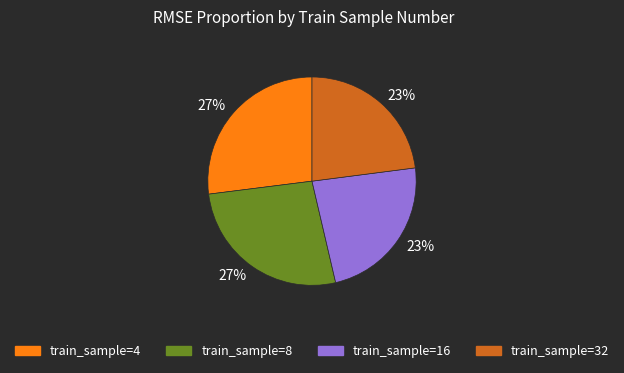

Does any single category account for the majority?

No